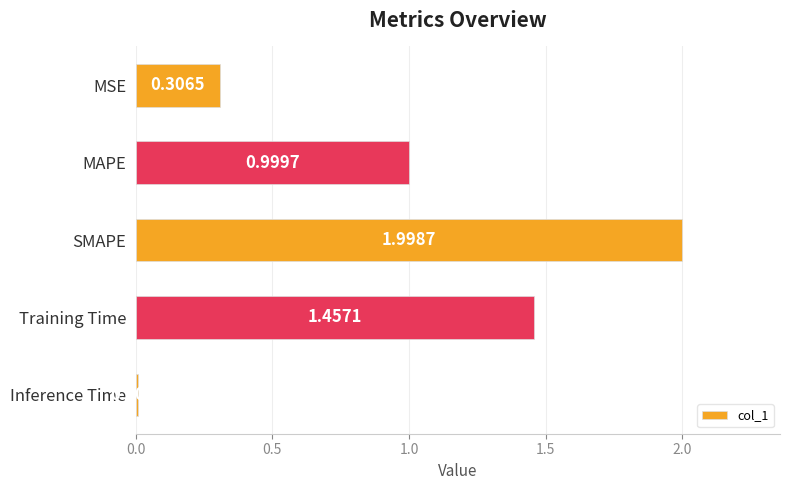

What is the change in value from MAPE to SMAPE?

+1.0